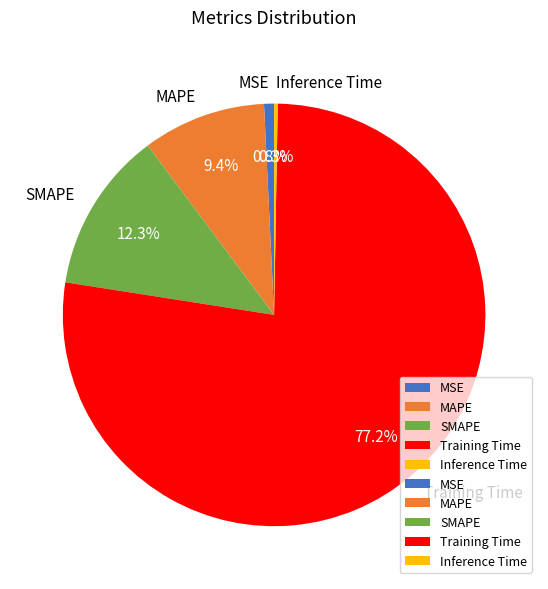

Which slice is the largest?

Training Time